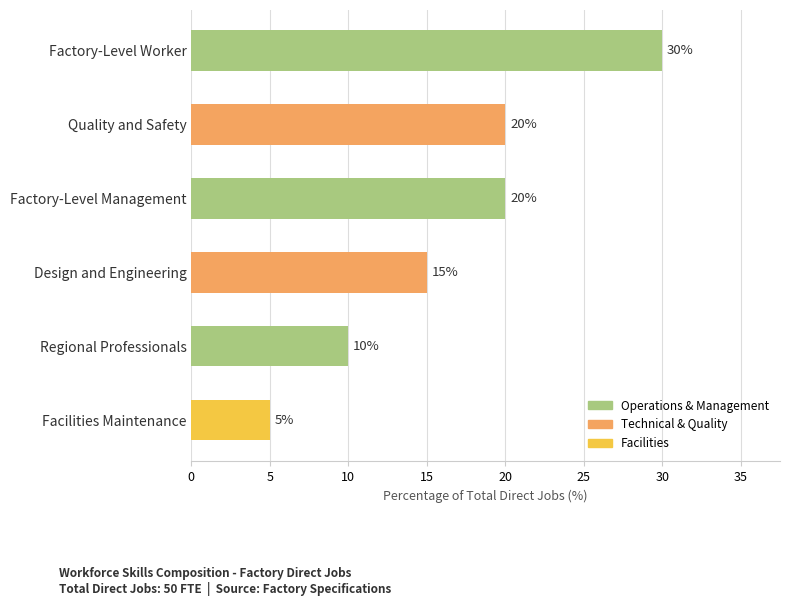

What is the sum of the values at Factory-Level Management and Factory-Level Worker?

50